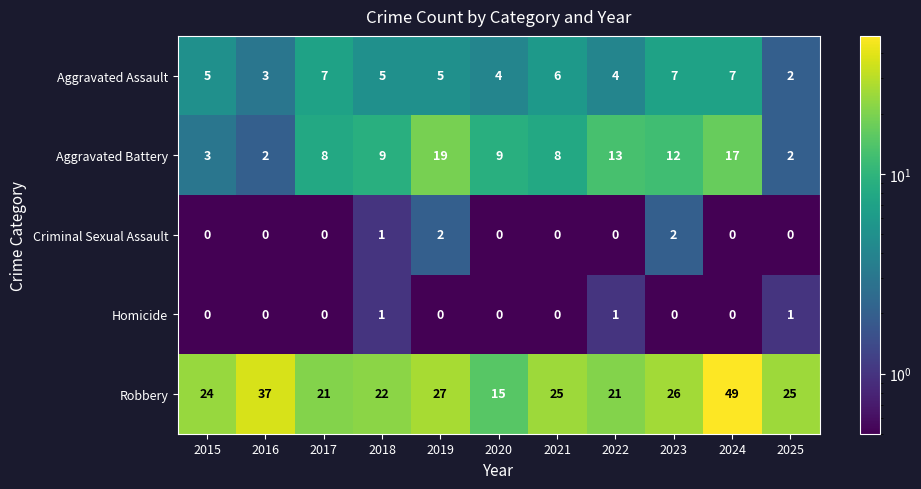

Where is Criminal Sexual Assault nearest to the value 1?

2018